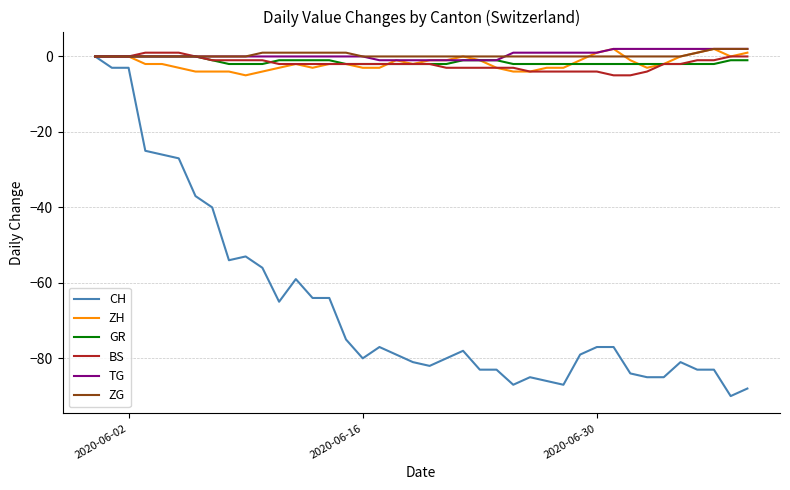

What is the smallest value displayed?

-90